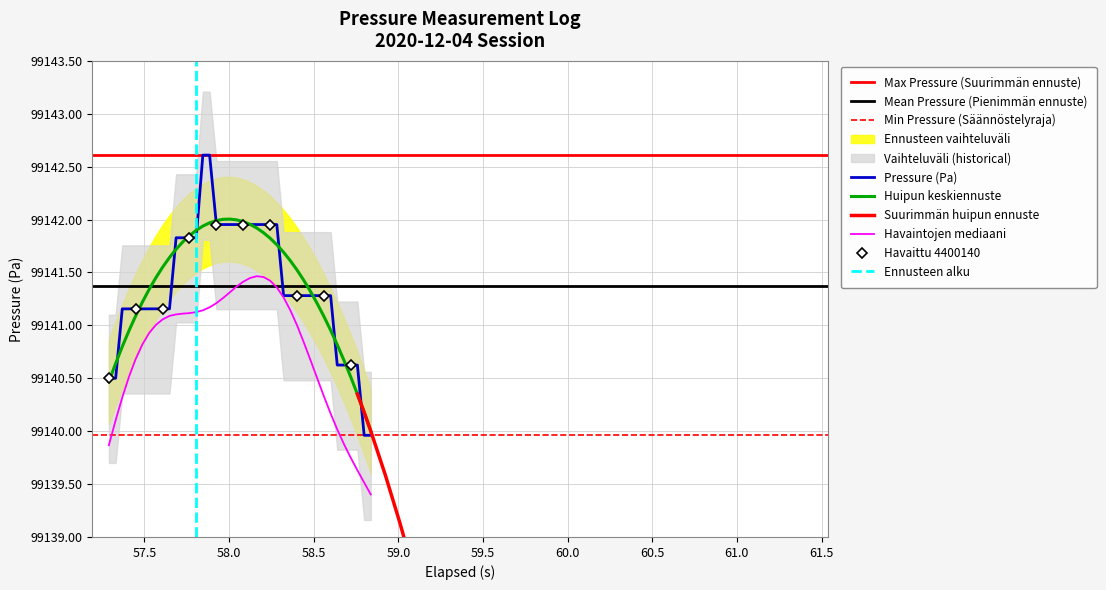

What is the highest value of the Pressure (Pa) series?

99142.6